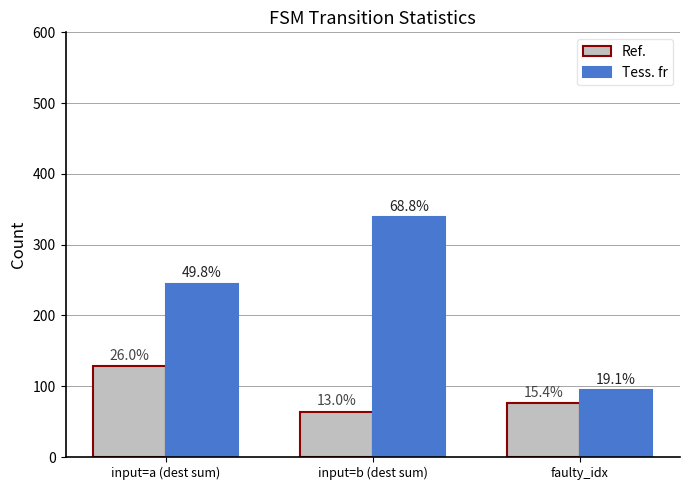

What are all the series names shown in the legend?

Ref., Tess. fr